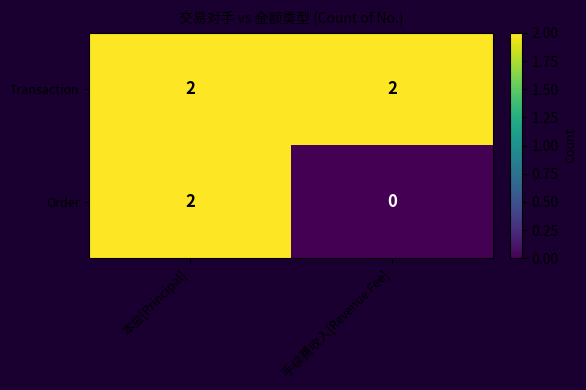

Rank the series at 手续费收入[Revenue Fee] from lowest to highest value.

Order, Transaction